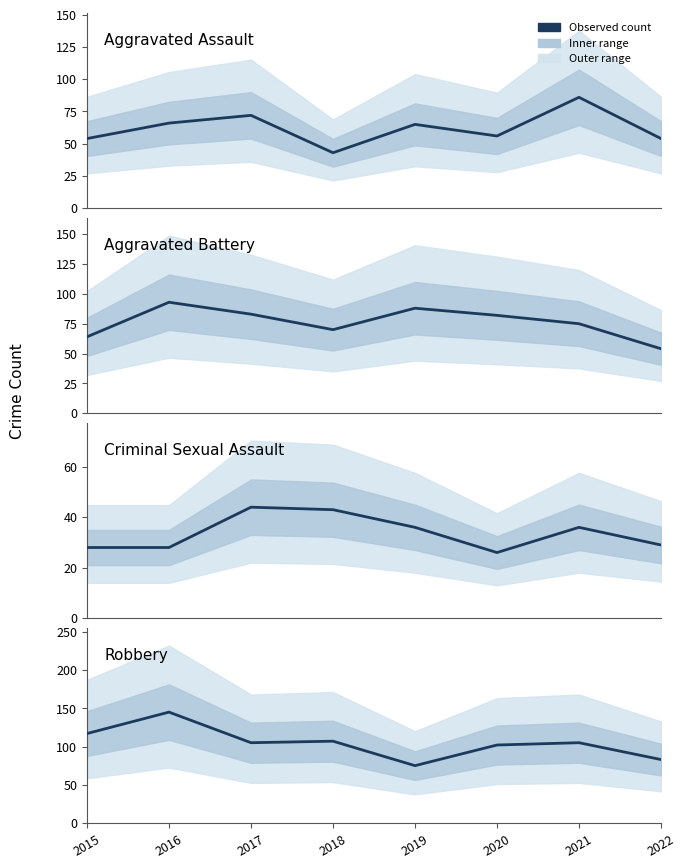

True or false: Aggravated Battery has more than 2 points higher than both neighbors.

False